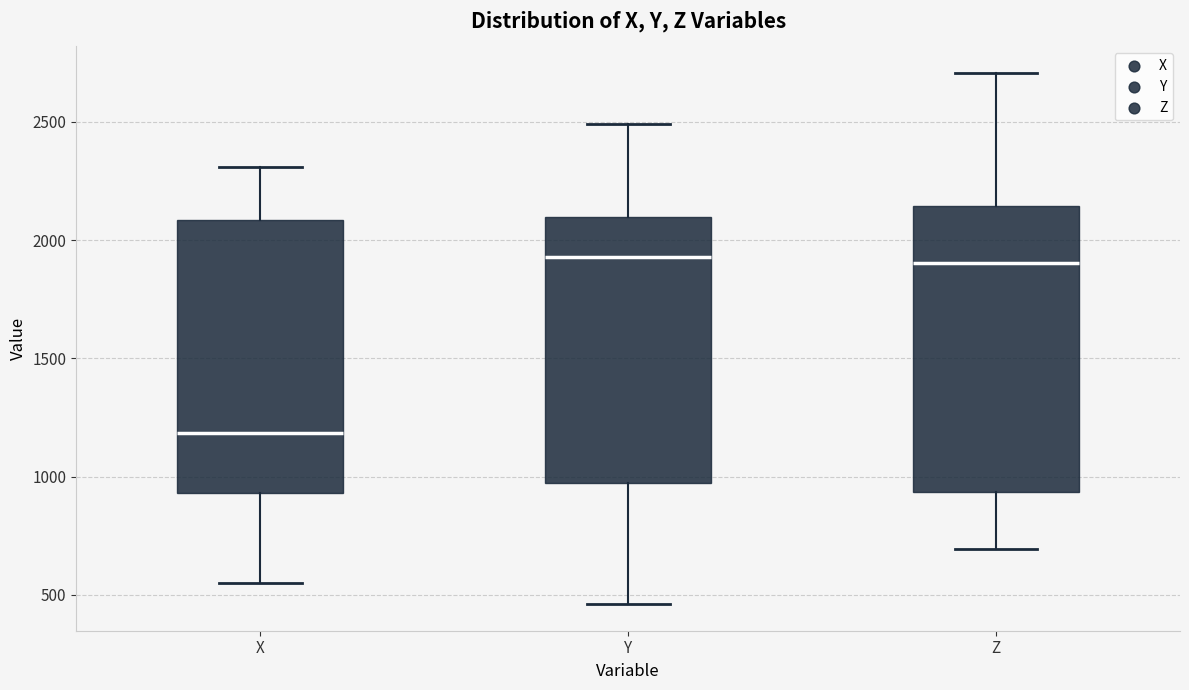

Where is the lower edge of the box for X on the y-axis? The values are not printed on the chart, so give them approximately, as read against the axis.

950